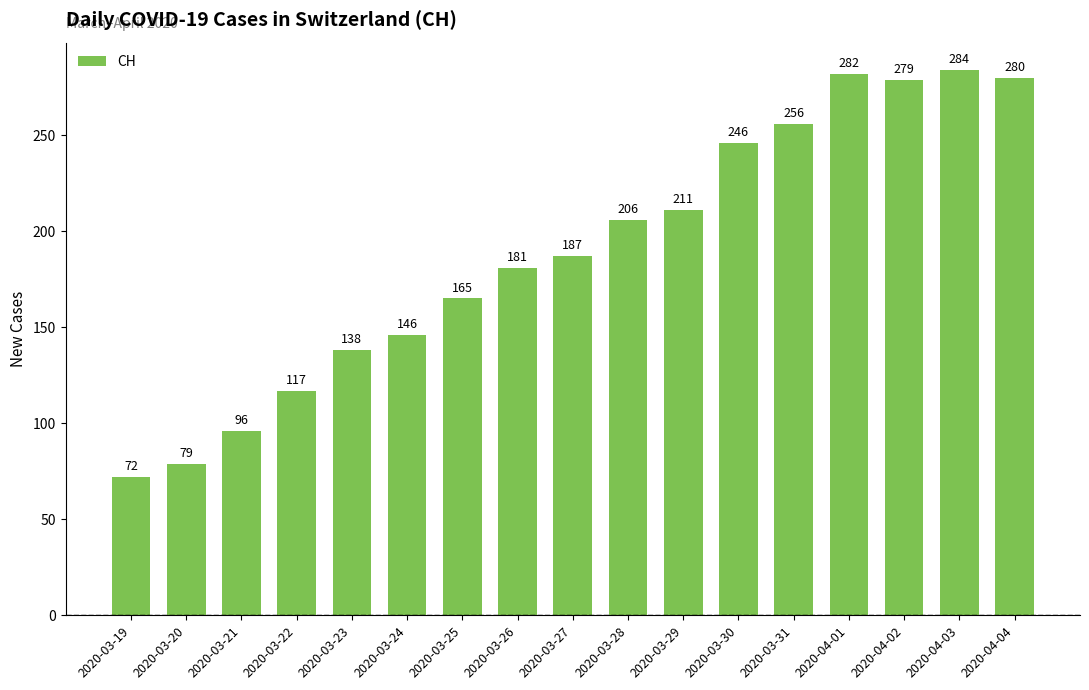

Where is the data nearest to the value 178?

2020-03-26